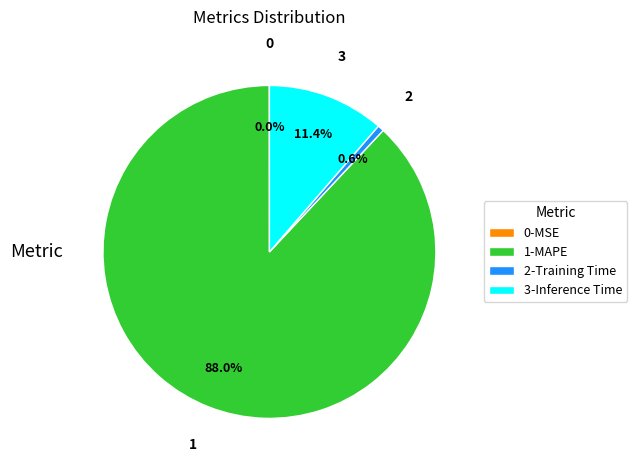

Is there a majority slice in this chart?

Yes